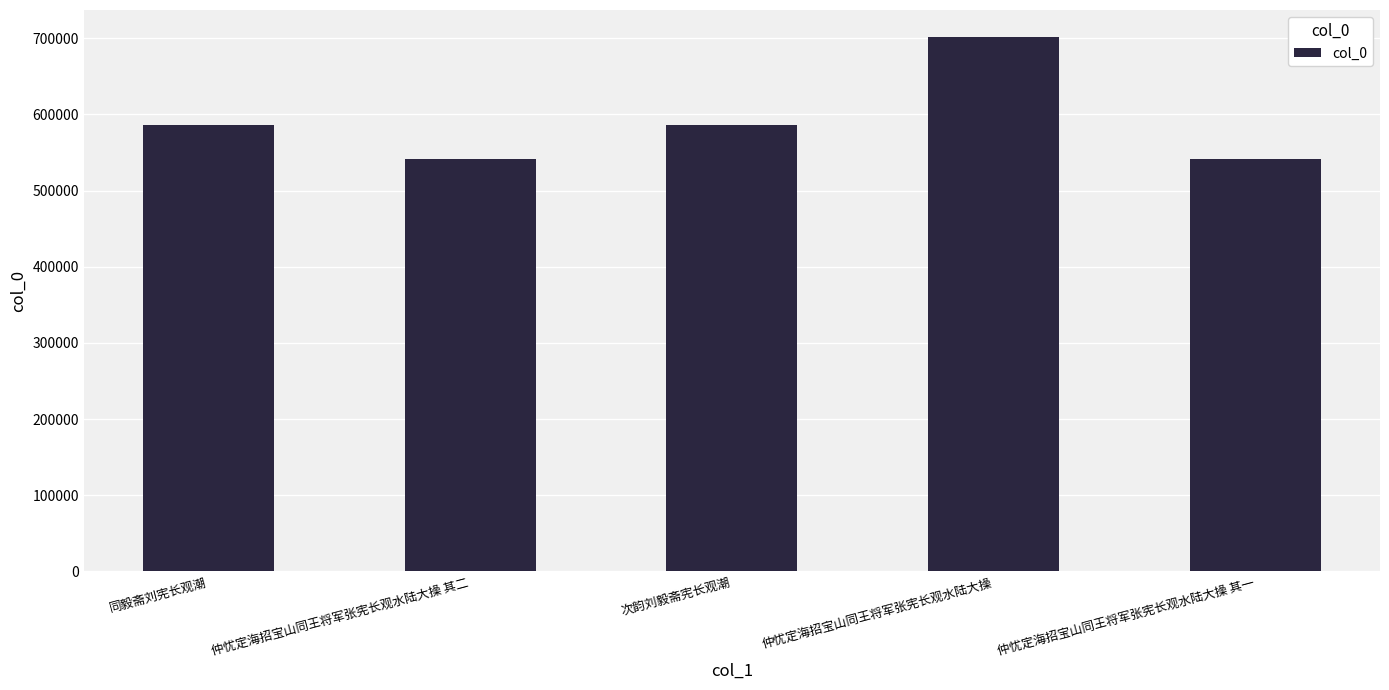

Count the number of data series in this chart.

1